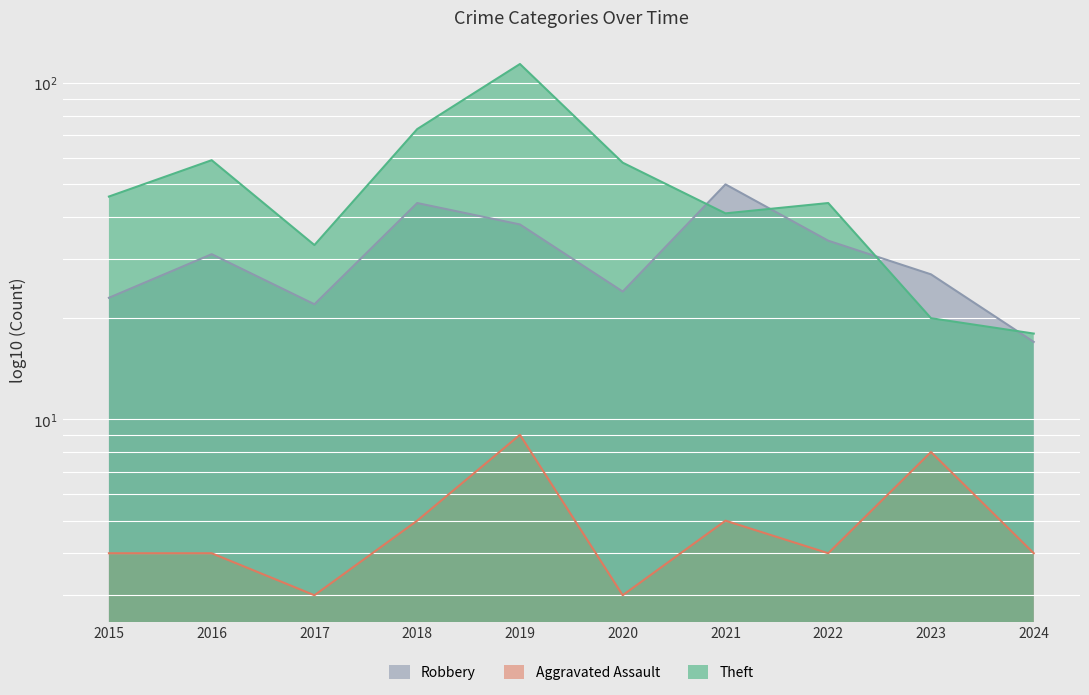

How many interior local valleys does the Theft series have?

2